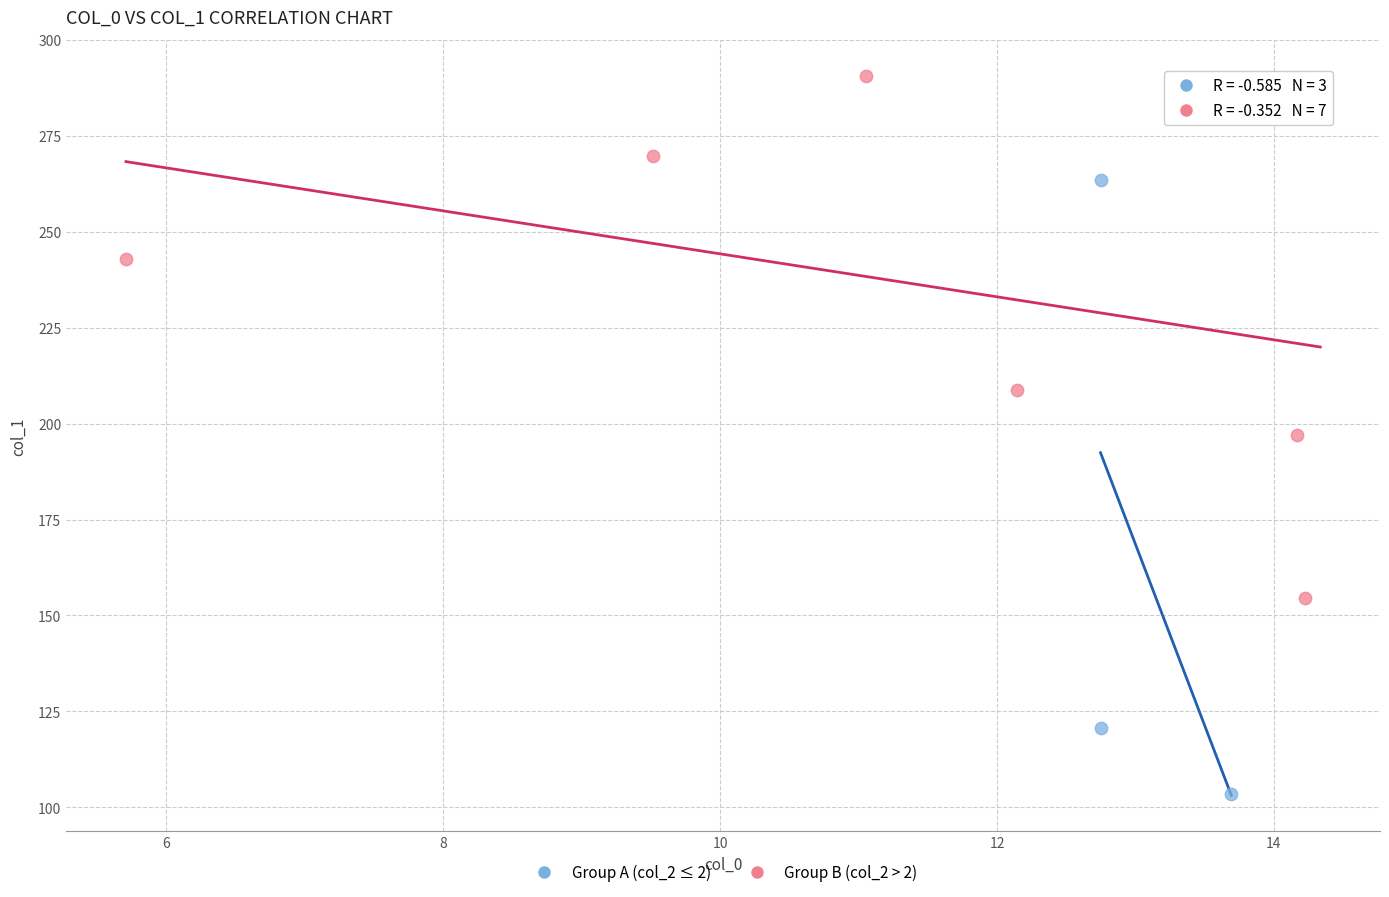

Which series contains the highest Y value?

Group B (col_2 > 2)